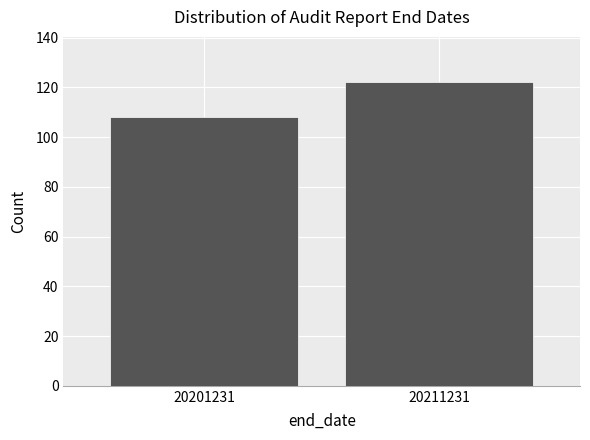

Reading right to left, transcribe all the data shown in this chart.

20211231=122	20201231=108